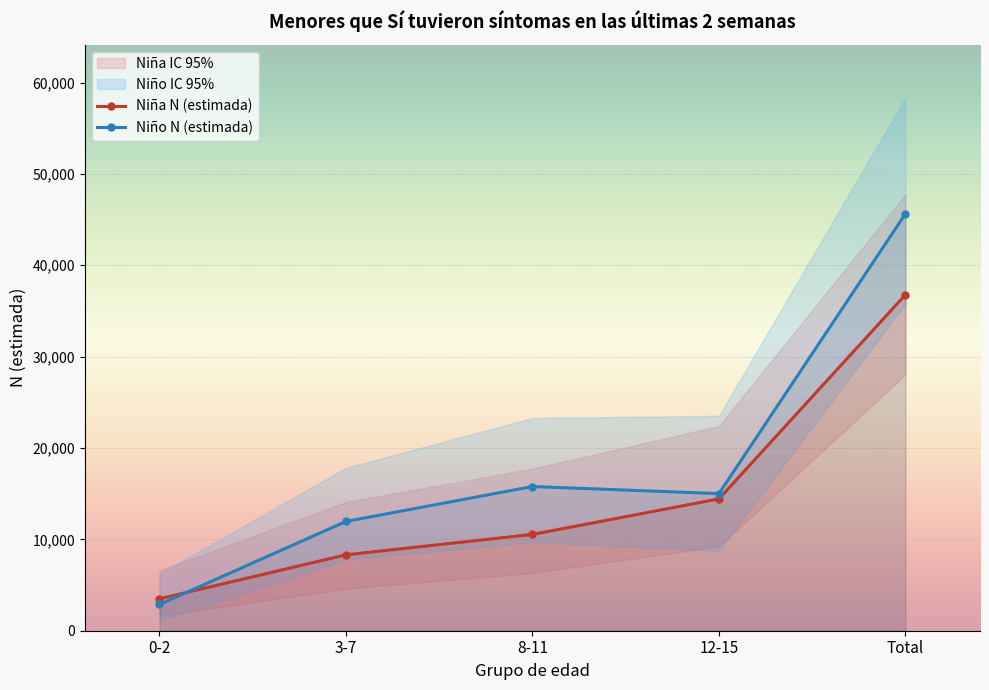

List the series in order of their overall mean, highest first.

Niño N (estimada), Niña N (estimada)